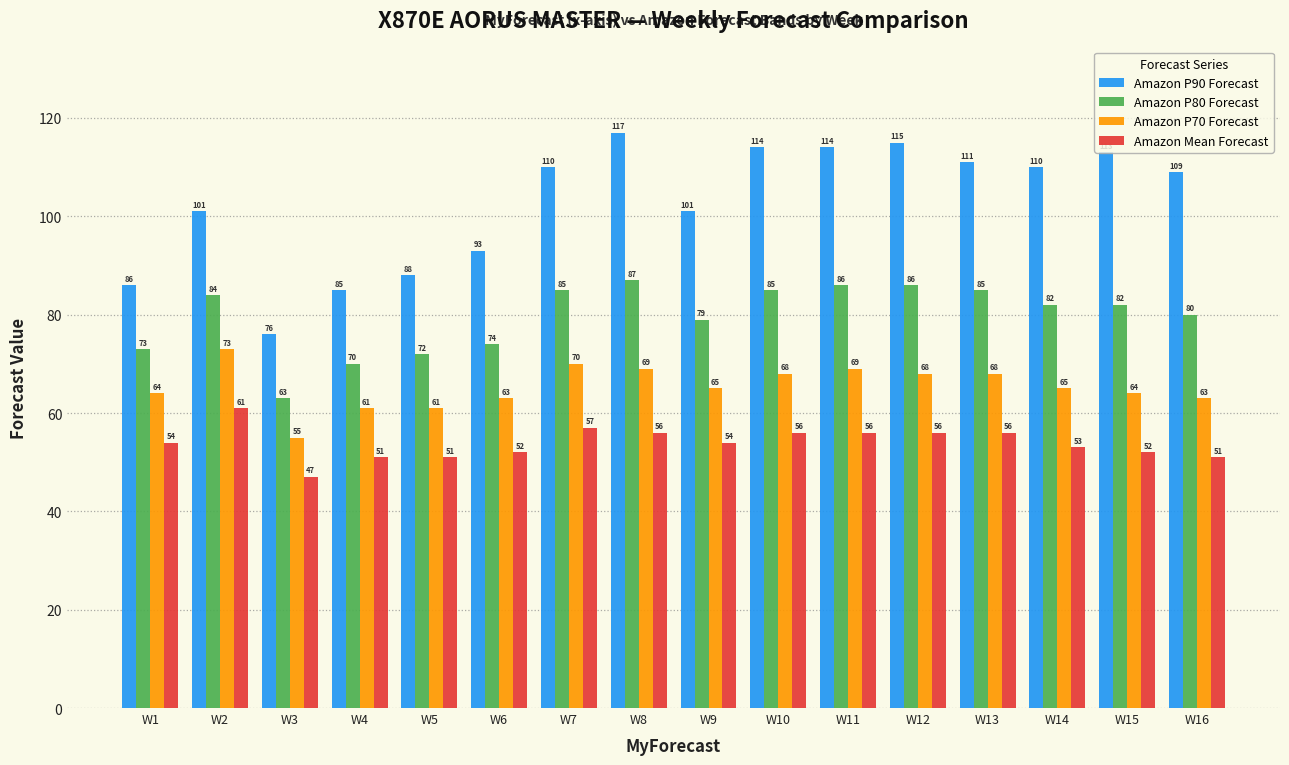

Which category has the lowest value in the Amazon P90 Forecast series?

W3